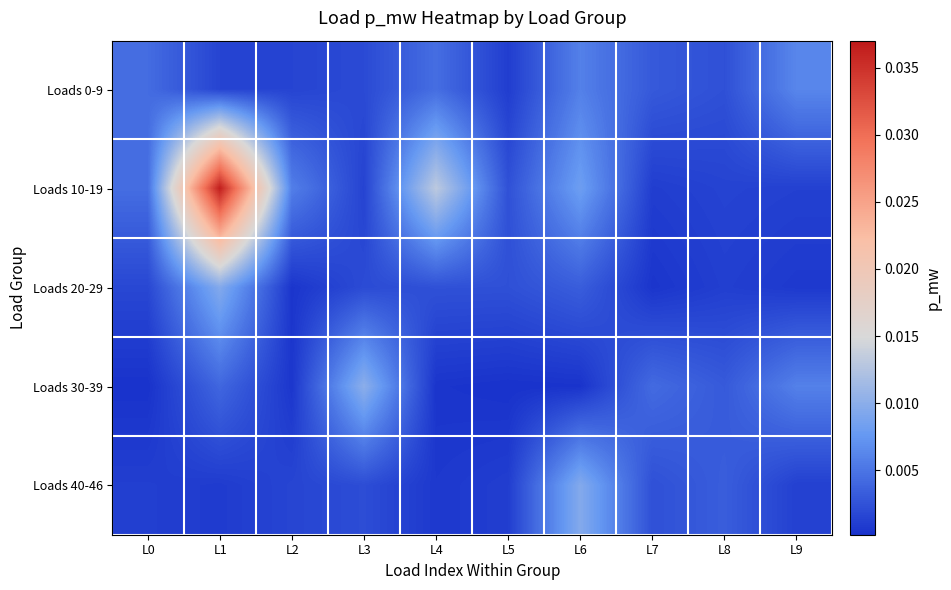

At L2, list the series in order from smallest to largest.

Loads 20-29, Loads 30-39, Loads 0-9, Loads 40-46, Loads 10-19